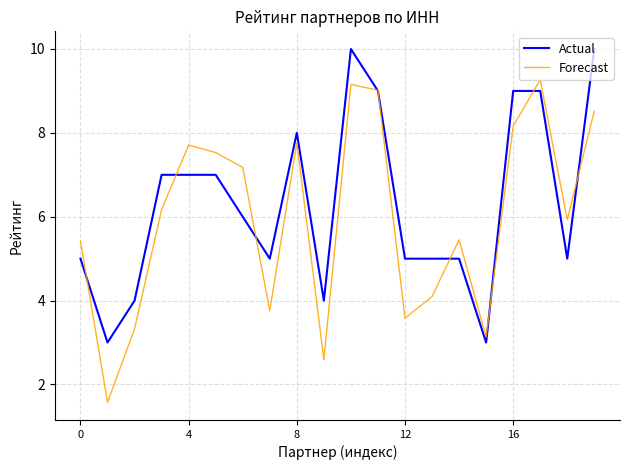

What is the smallest value displayed?

1.6